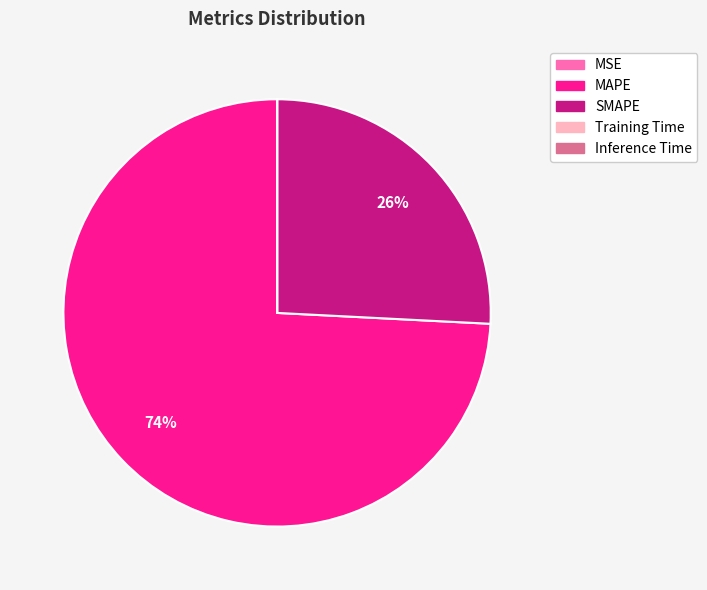

Is it true that MAPE is 74% of the pie?

True